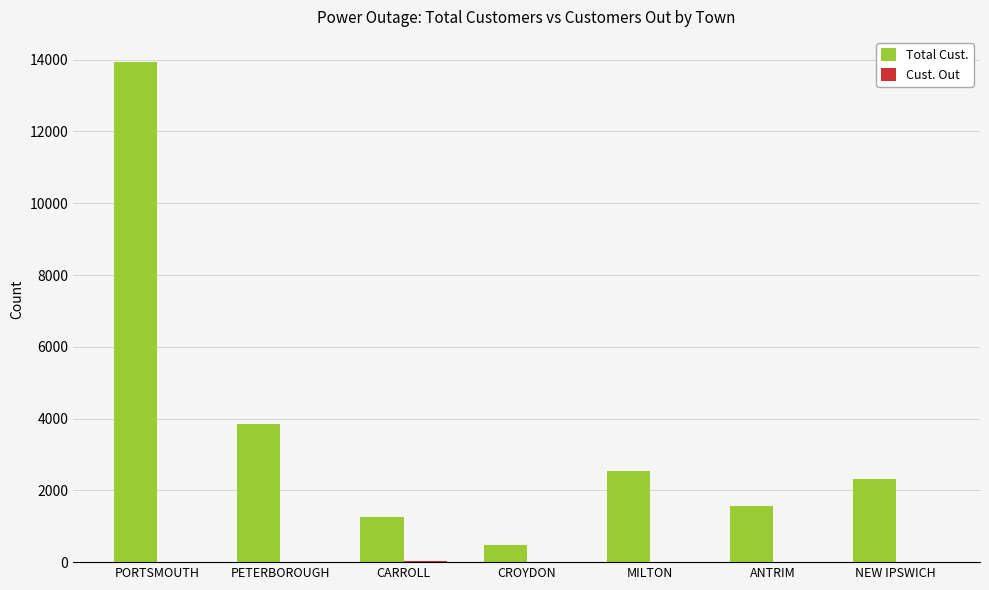

What value does the Total Cust. series have at NEW IPSWICH?

2320